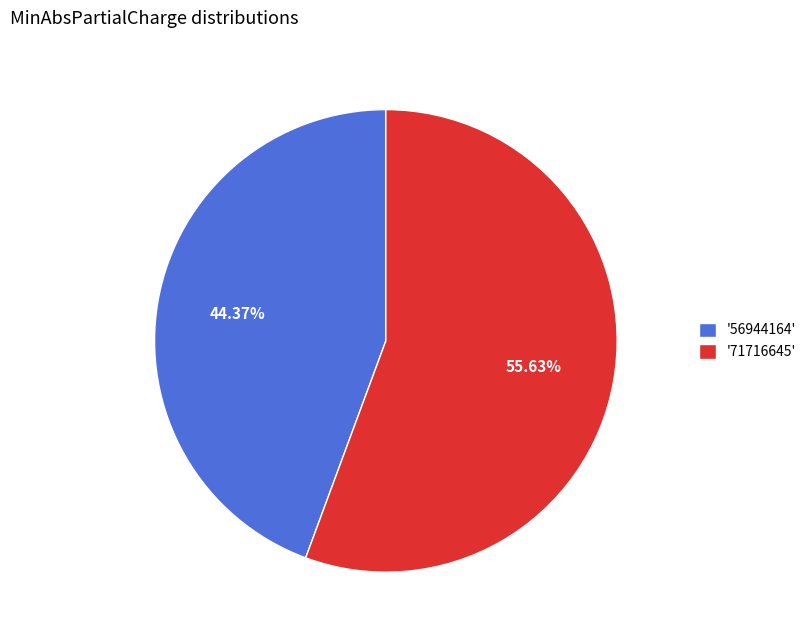

Rank the categories by value from lowest to highest.

'56944164', '71716645'